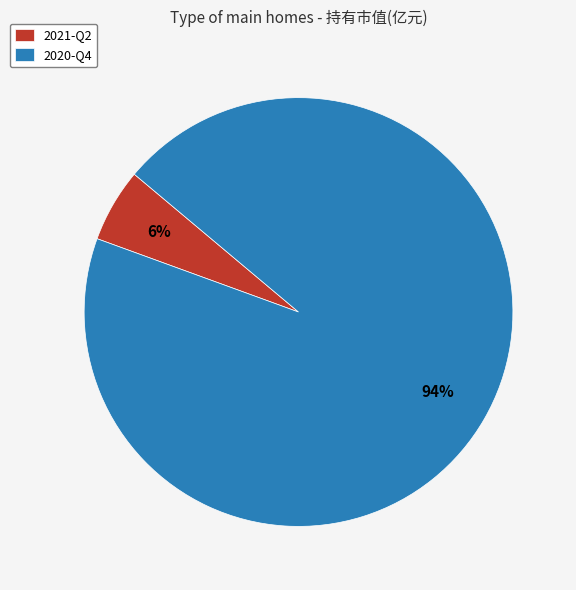

What percentage is the 2020-Q4 slice, to the nearest percent?

94%